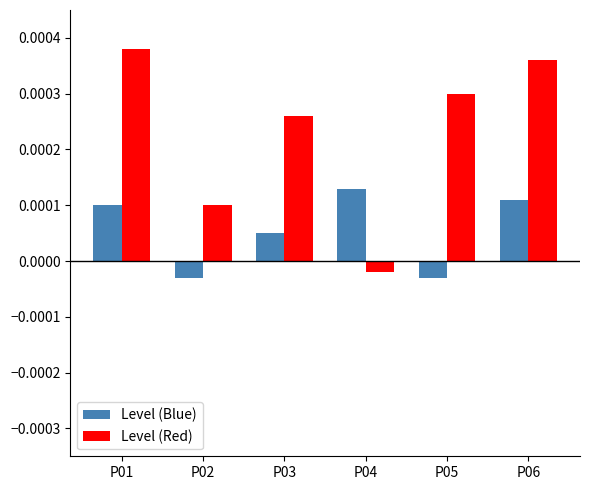

Which series has the widest spread of values?

Level (Red)